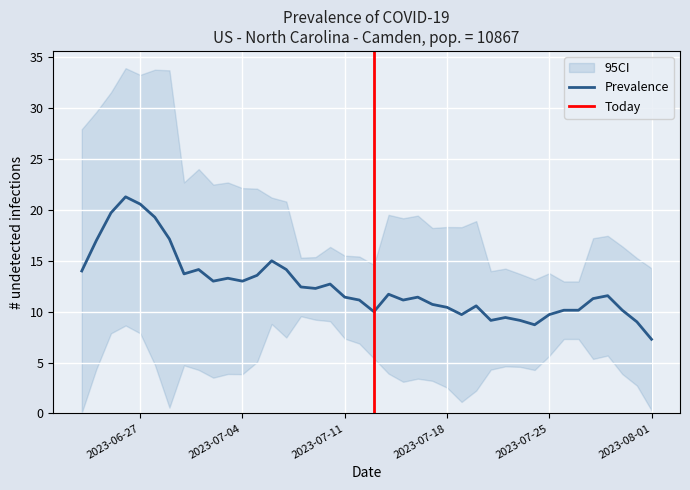

Which category has the lowest value in the Prevalence series?

2023-08-01